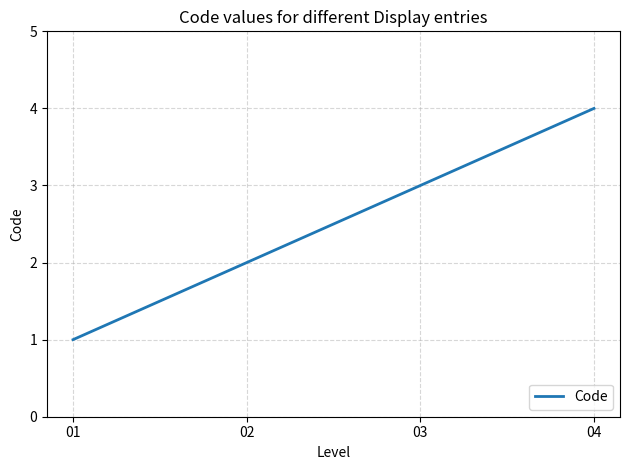

Rank the categories by value from highest to lowest.

04, 03, 02, 01